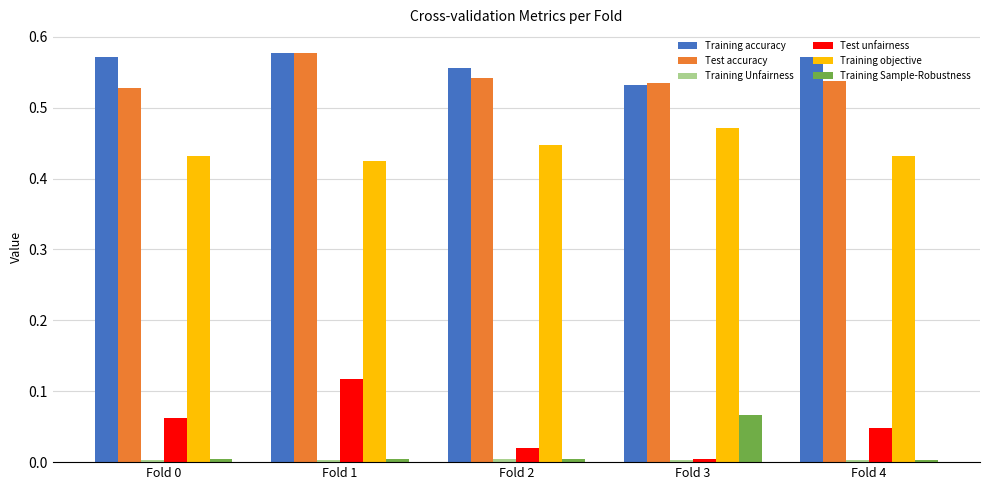

How many bars are there in each group?

6